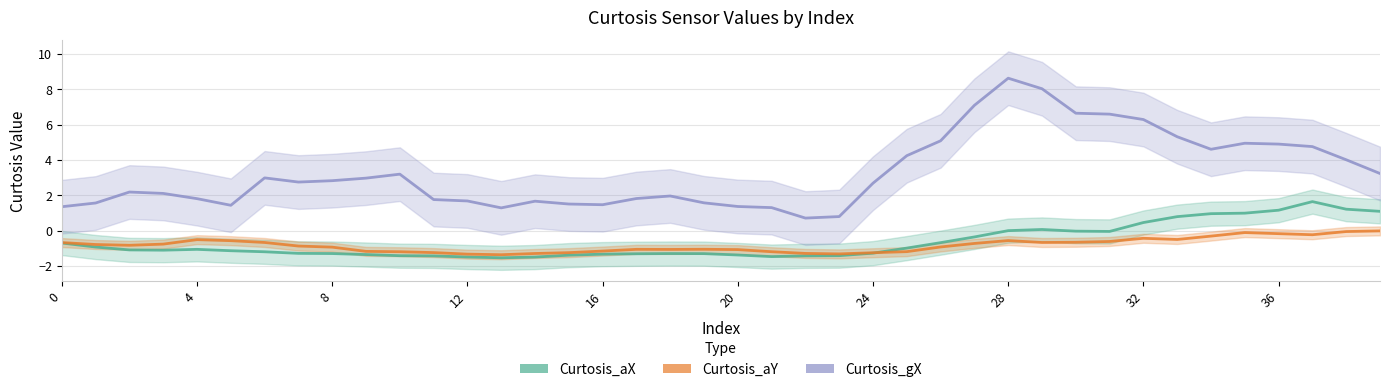

Which series has the largest total across all categories?

Curtosis_gX